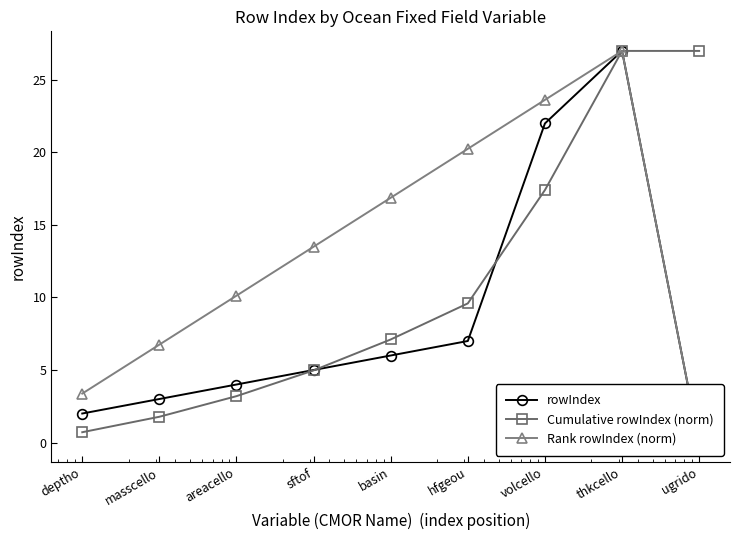

Which category has the highest value in the rowIndex series?

thkcello